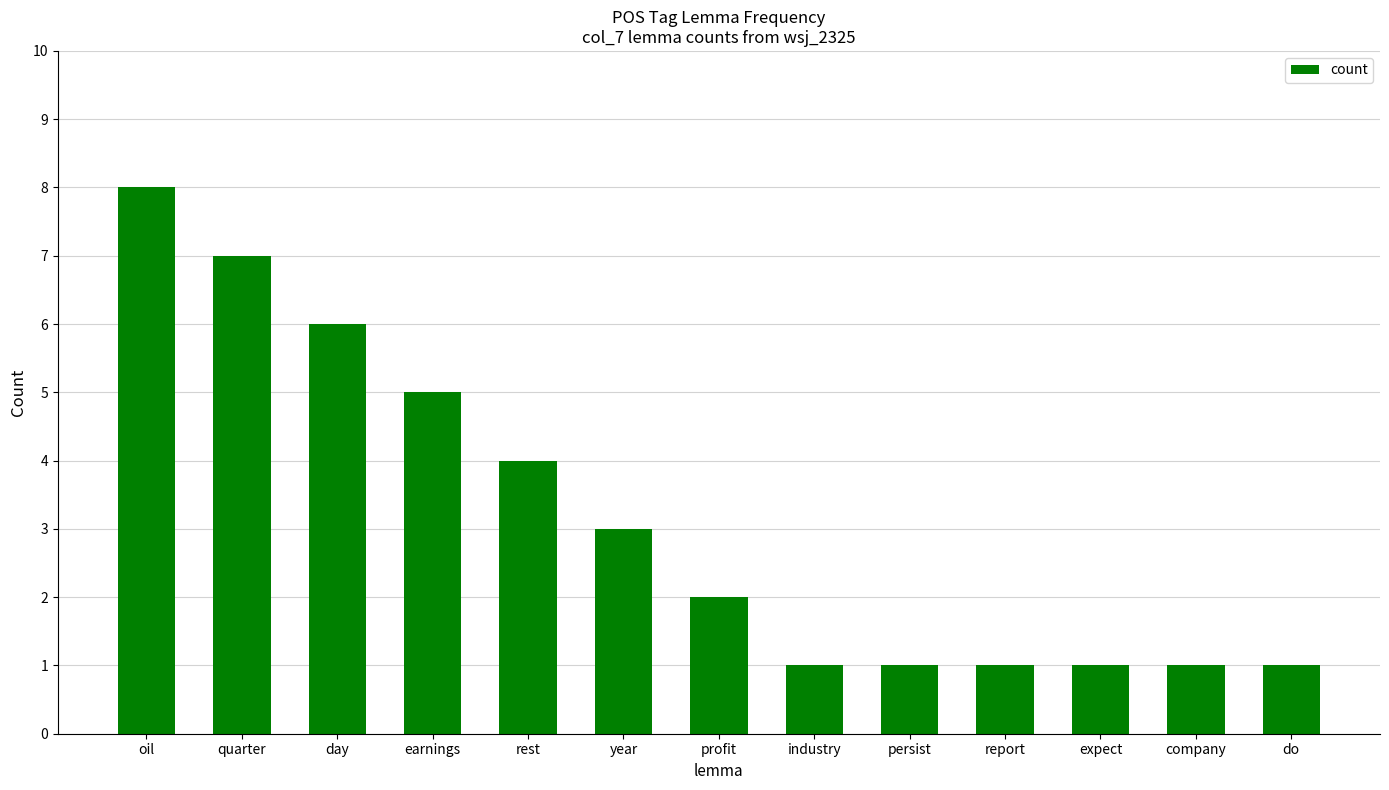

What is the label of the 12th bar from the right?

quarter